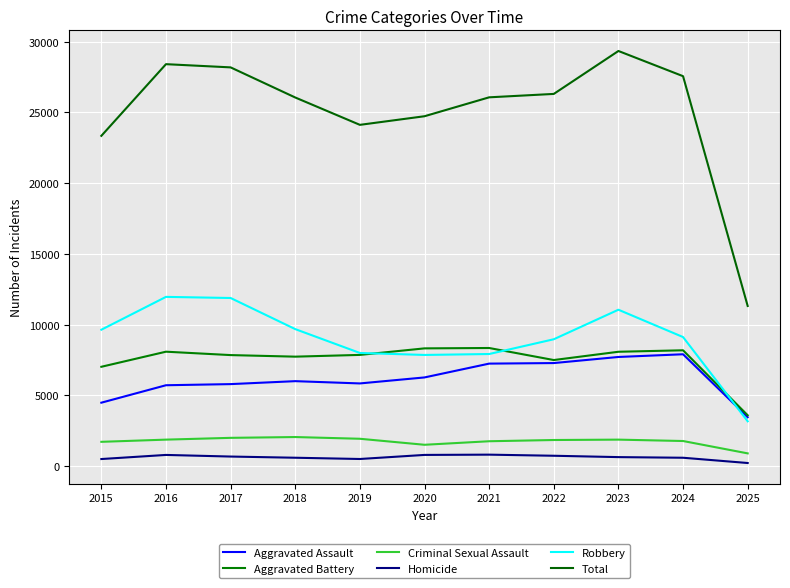

Rank the categories by Aggravated Assault value from lowest to highest.

2025, 2015, 2016, 2017, 2019, 2018, 2020, 2021, 2022, 2023, 2024